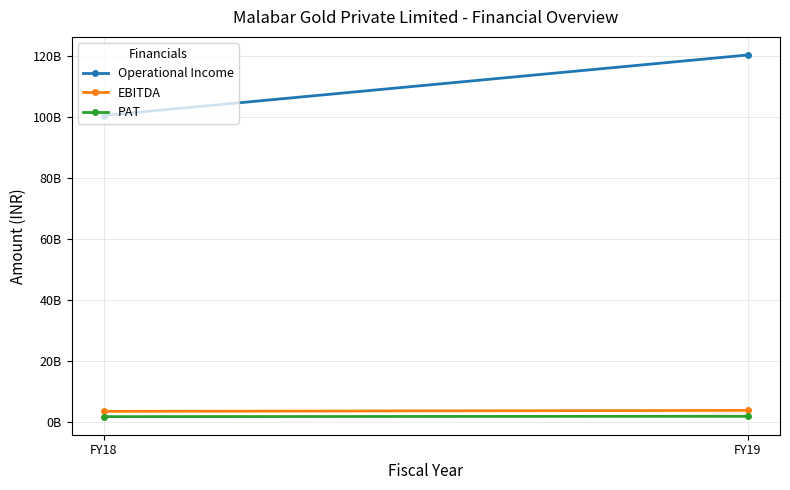

At which label does PAT reach its minimum?

FY18